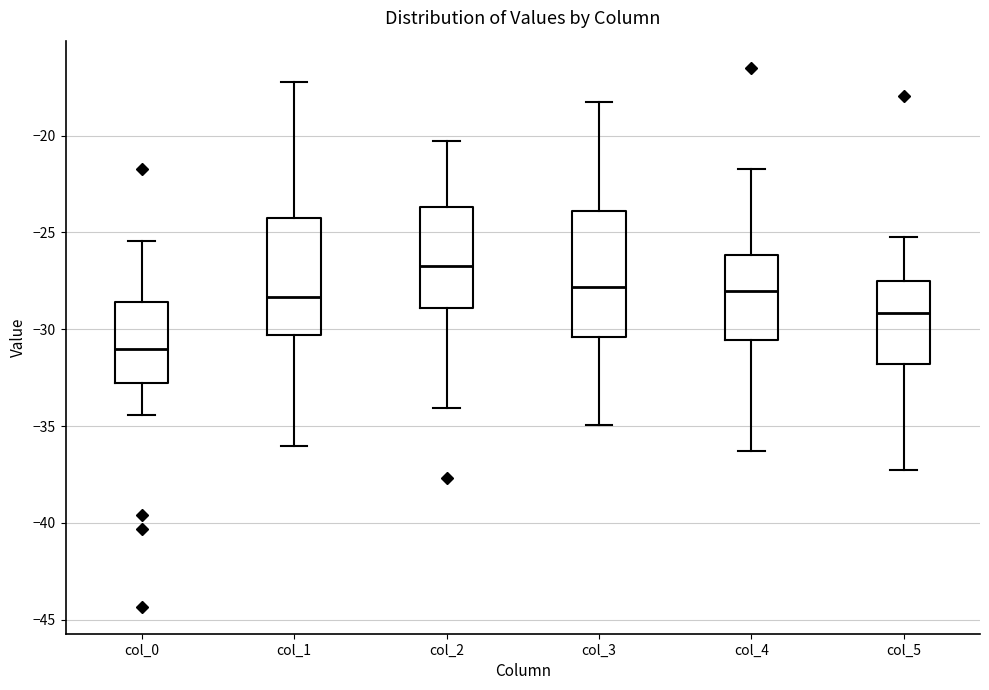

Reading left to right, read every box against the y-axis: the position of its median line, the range the box covers, and the ends of its whiskers. The values are not printed on the chart, so give them approximately, as read against the axis.

col_0: median -31.0, box -33.0 to -28.5, whiskers -34.5 to -25.5
col_1: median -28.5, box -30.5 to -24.5, whiskers -36.0 to -17.5
col_2: median -26.5, box -29.0 to -23.5, whiskers -34.0 to -20.5
col_3: median -28.0, box -30.5 to -24.0, whiskers -35.0 to -18.5
col_4: median -28.0, box -30.5 to -26.0, whiskers -36.5 to -21.5
col_5: median -29.0, box -32.0 to -27.5, whiskers -37.5 to -25.0